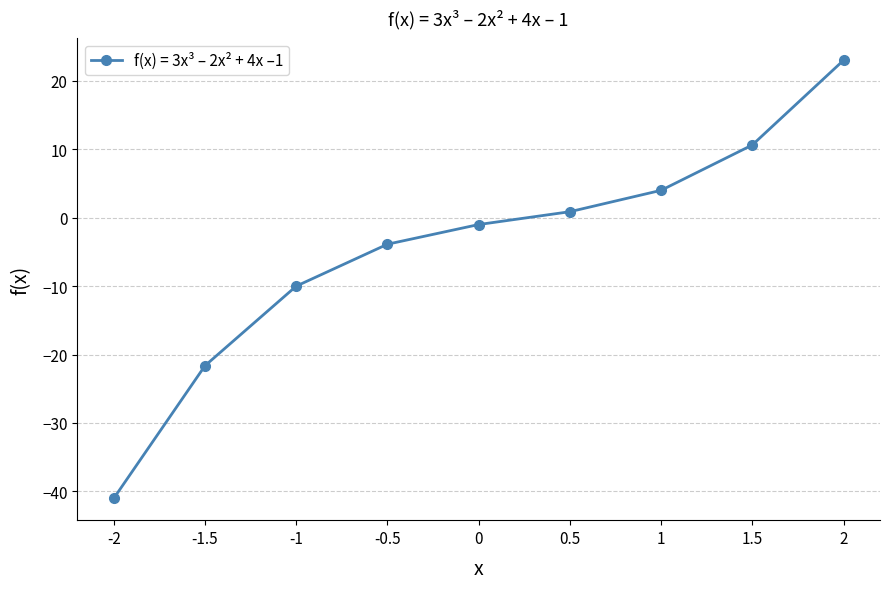

The value at -1 is -10.0. True or false?

True